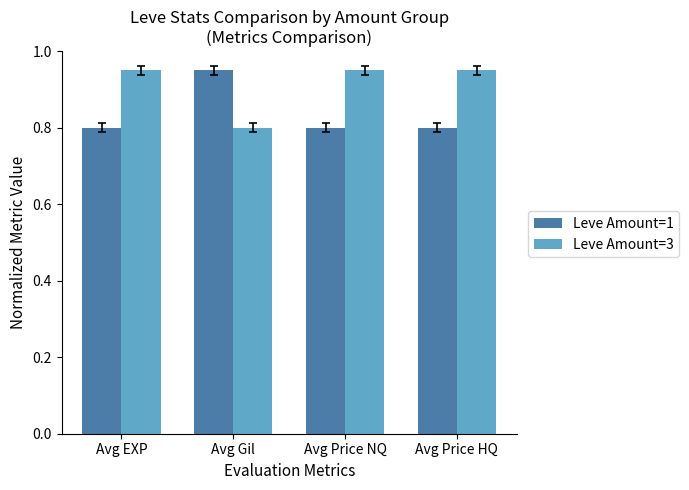

What is the difference between the maximum and minimum values in the Leve Amount=1 series?

0.2